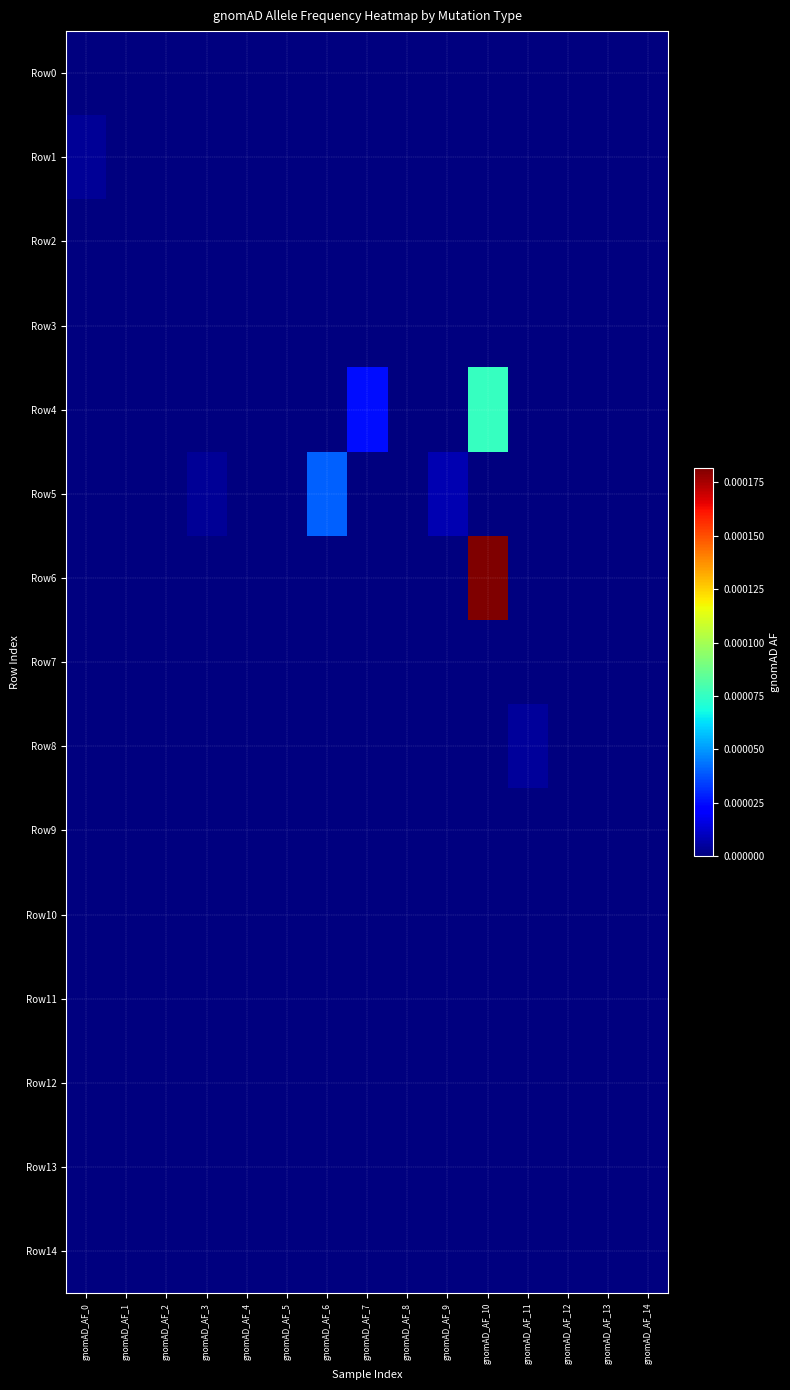

Count the number of data series in this chart.

15